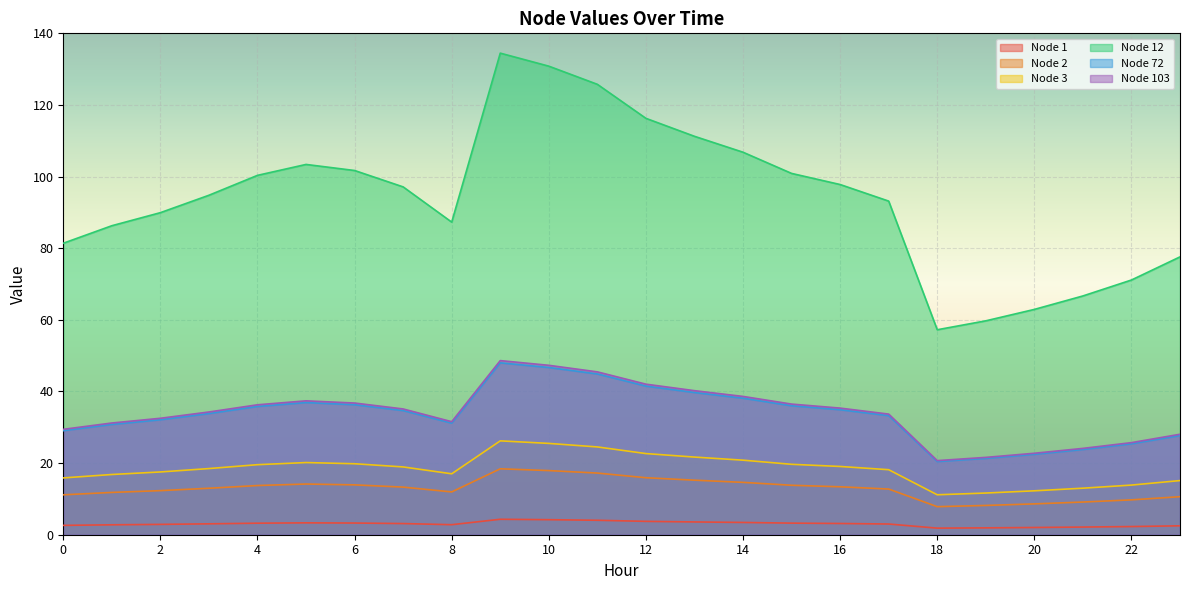

True or false: Node 3 has a value of 100.9 at 15.

True